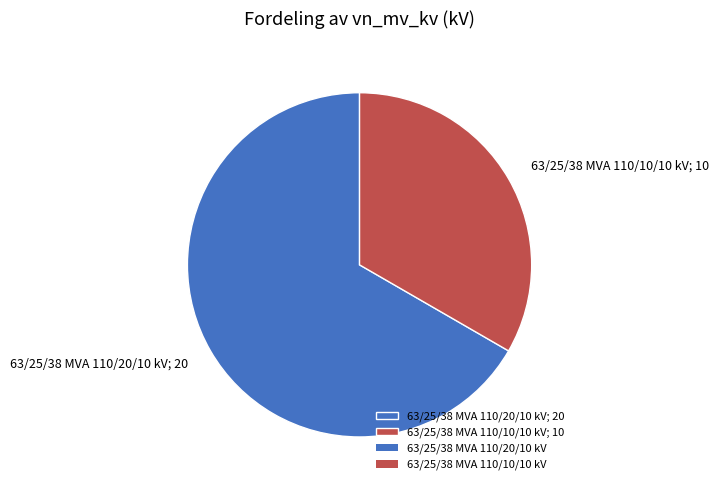

Is there any slice that represents more than half of the pie?

Yes